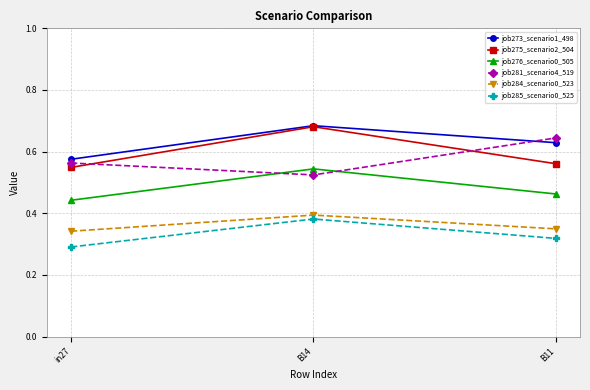

List the labels in order of job273_scenario1_498 value, largest first.

B14, B11, in27